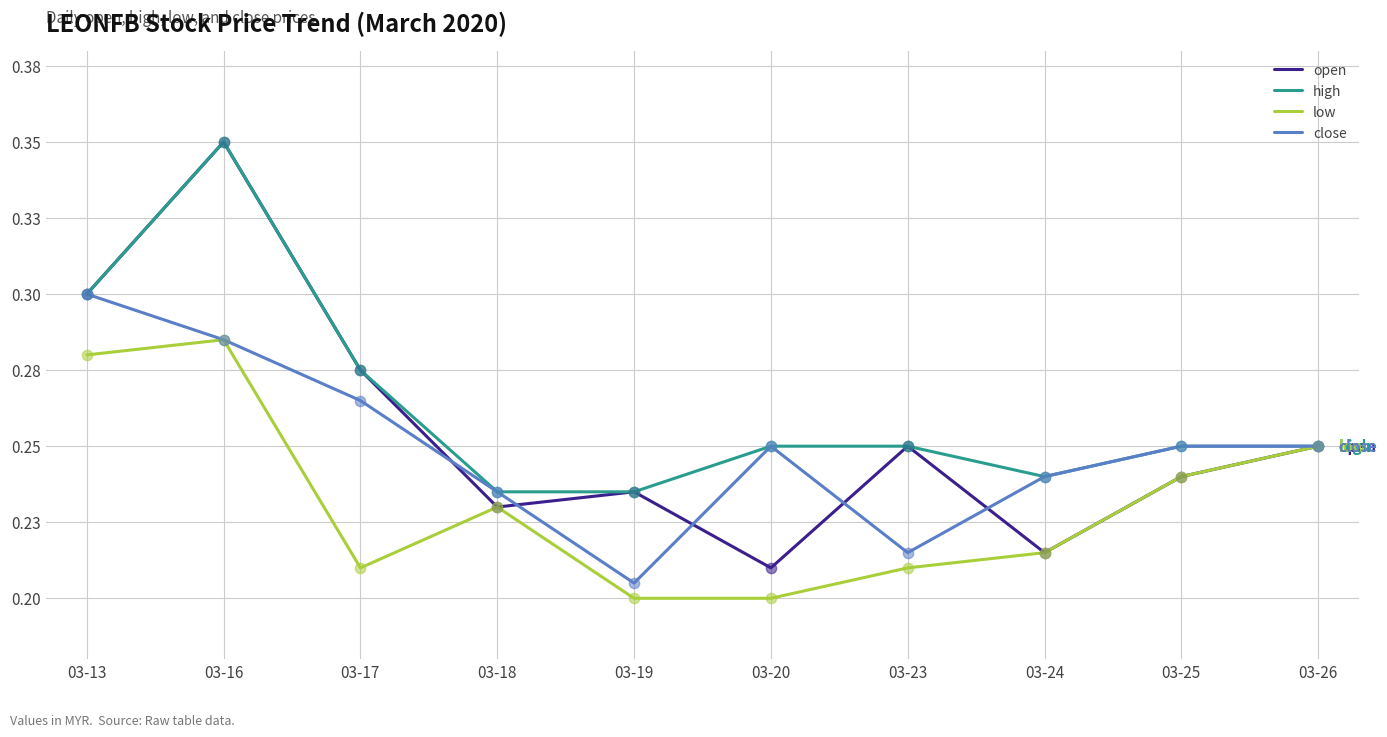

What are all the series names shown in the legend?

open, high, low, close